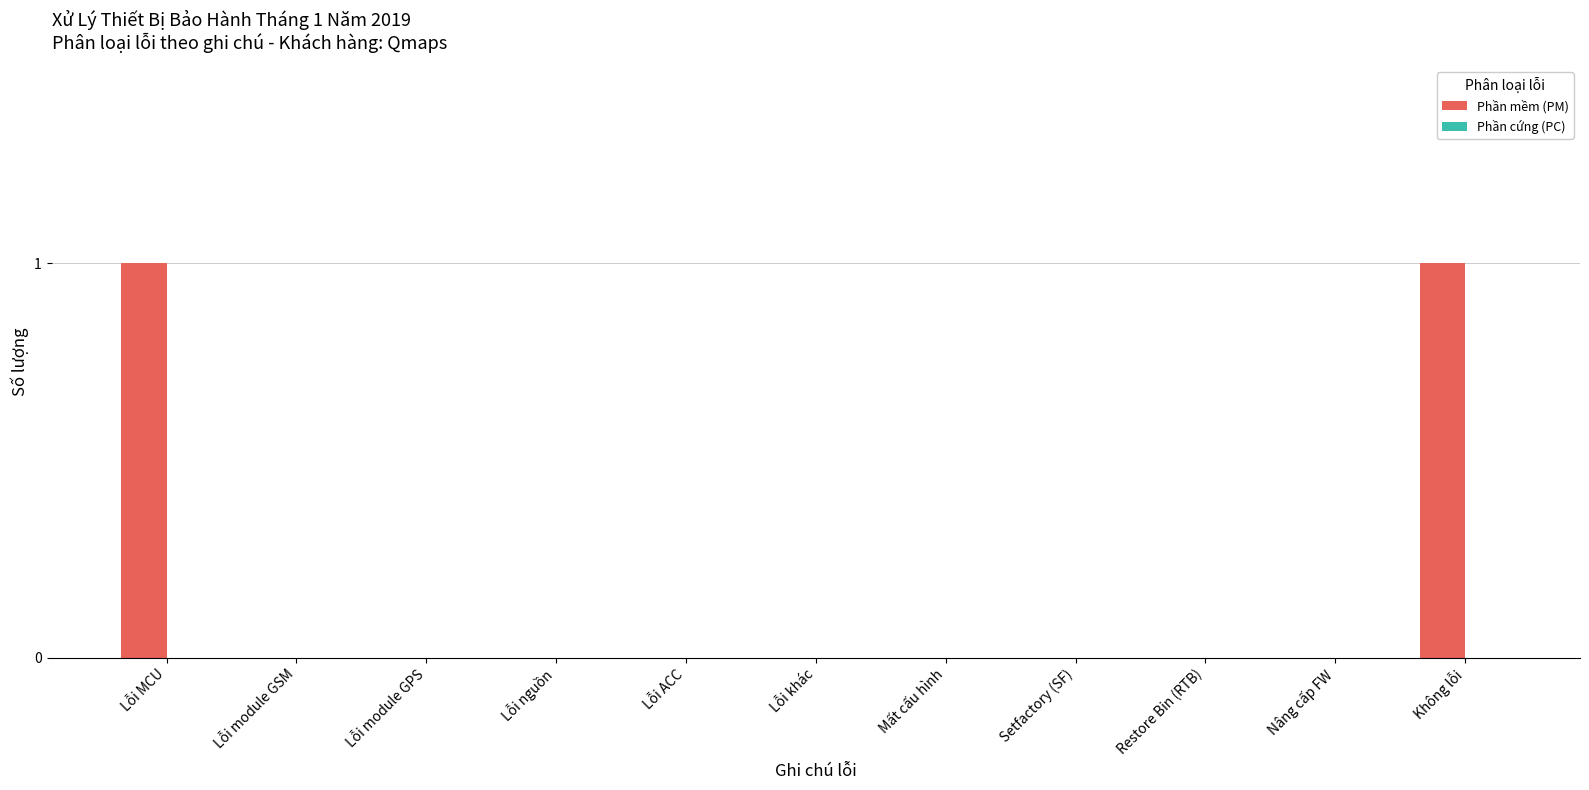

True or false: the data shows 1 at Lỗi module GSM.

False